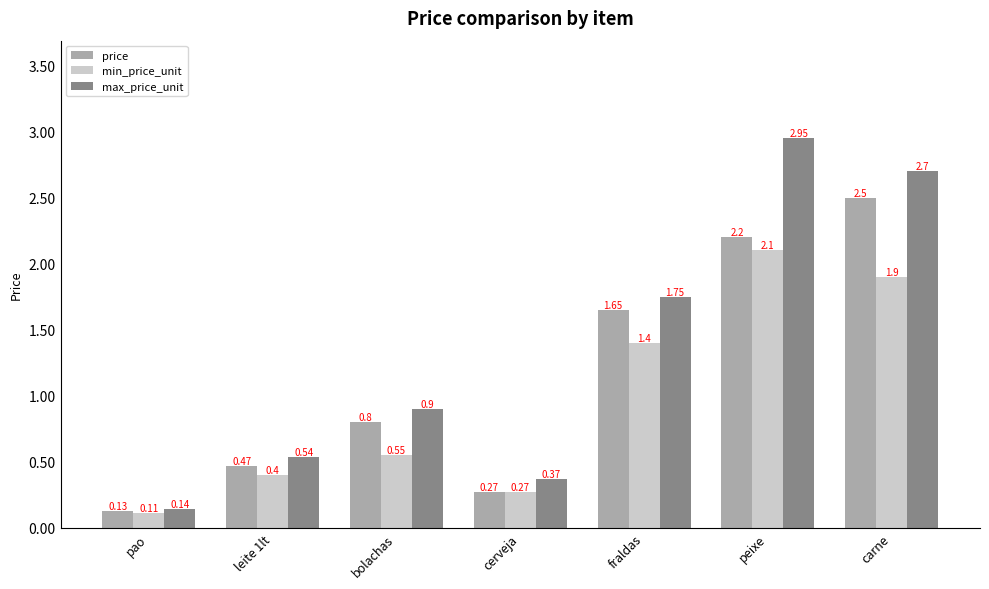

Where is max_price_unit nearest to the value 1?

bolachas